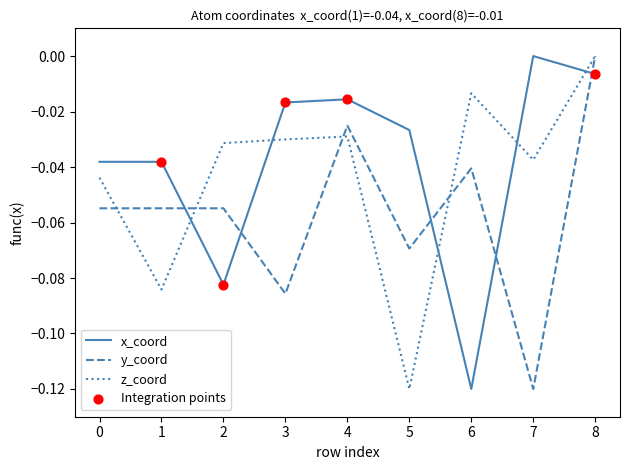

At which category is the sum across all series the highest?

8